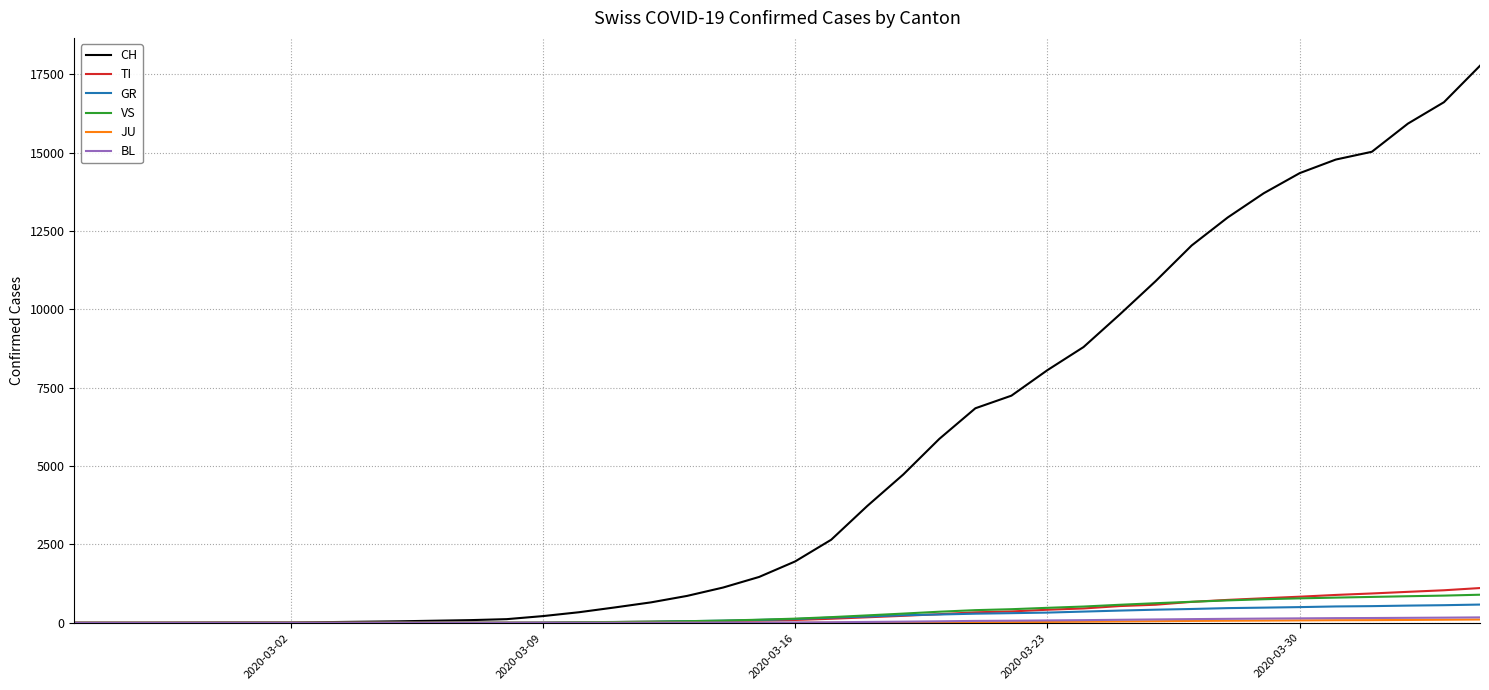

Count the number of data series in this chart.

6